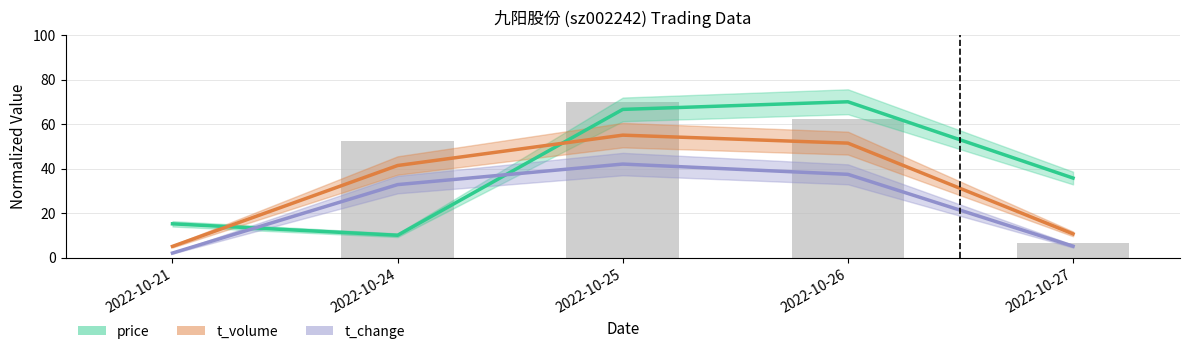

What is the difference between the highest and lowest values at 2022-10-24?

31.3